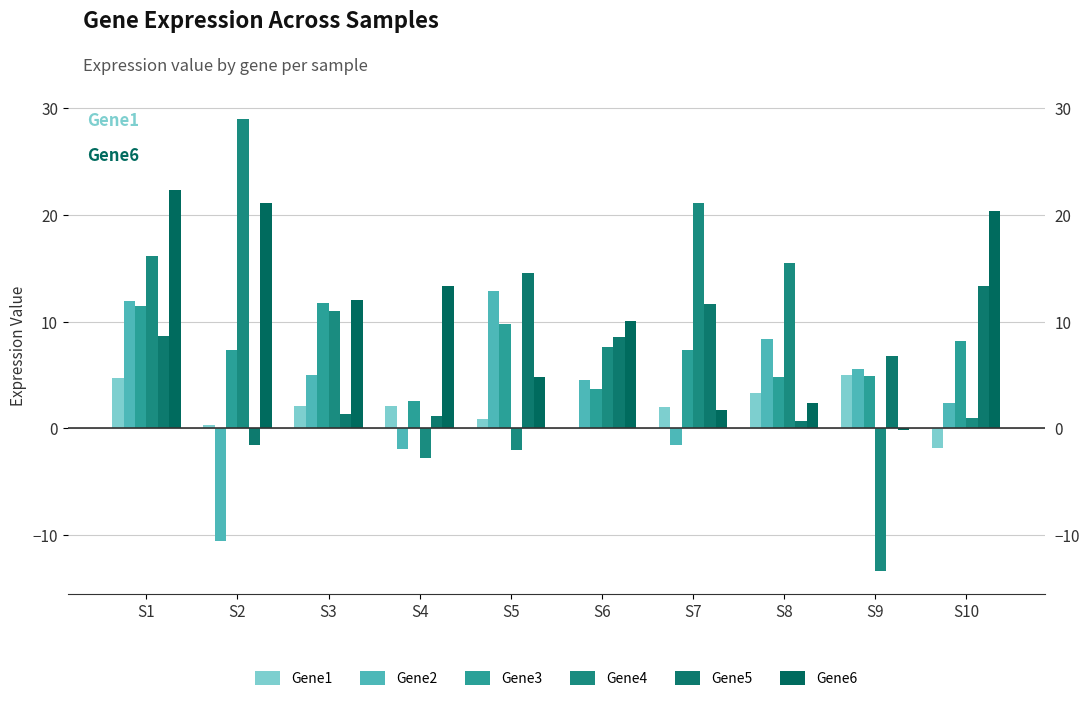

What are all the series names shown in the legend?

Gene1, Gene2, Gene3, Gene4, Gene5, Gene6